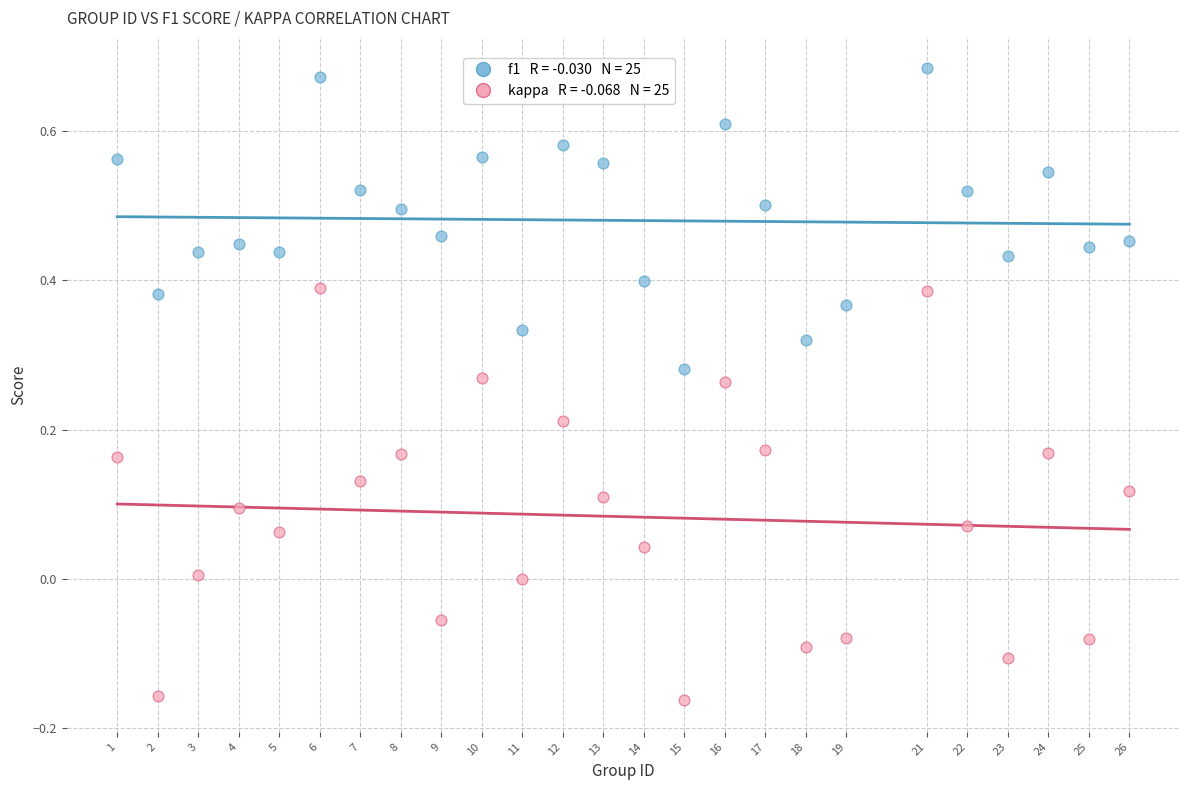

Across all data points, what is the range of Y values (max minus min)?

0.8